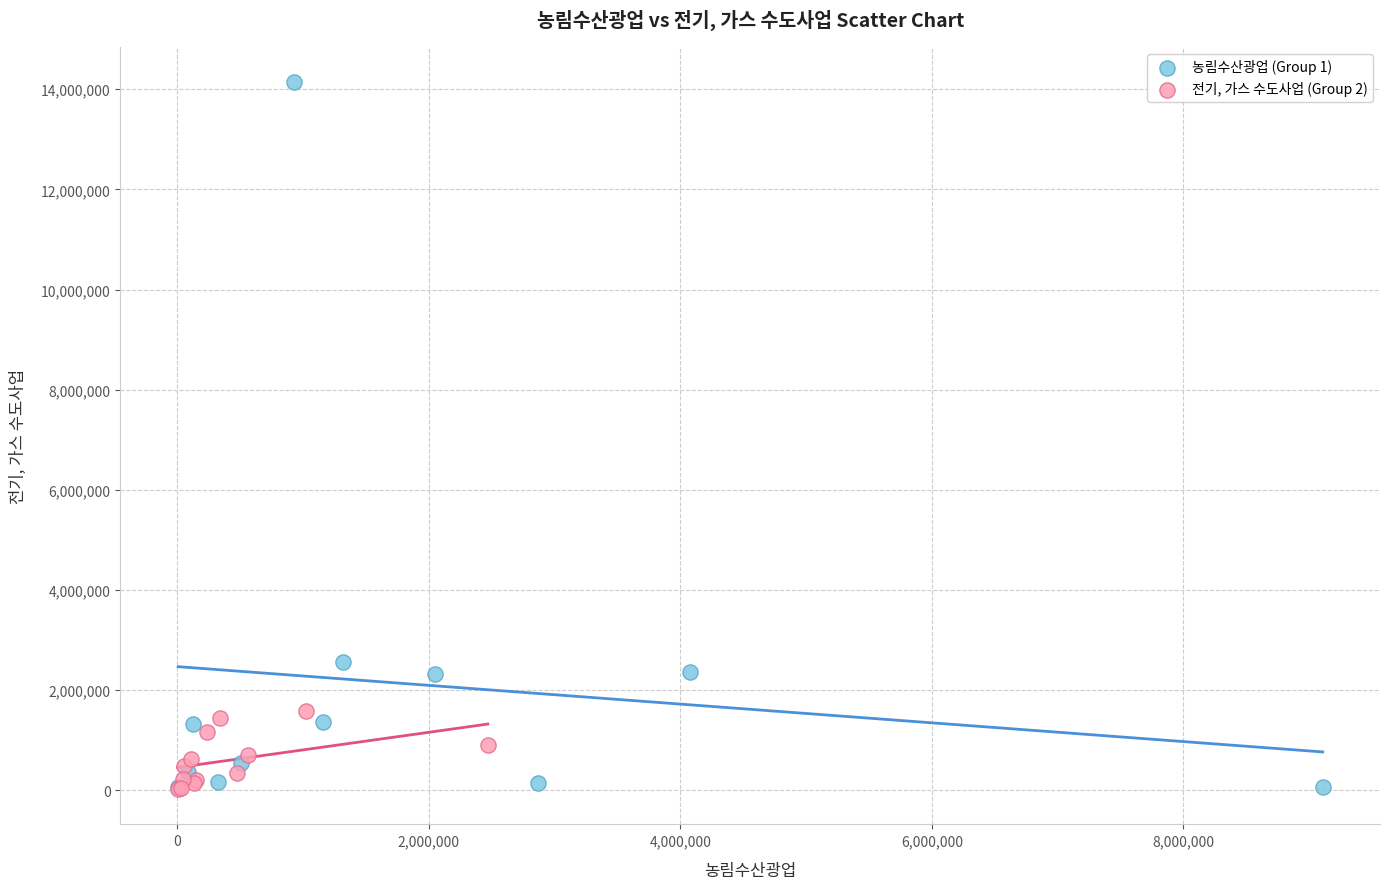

Which series reaches the maximum Y coordinate?

농림수산광업 (Group 1)